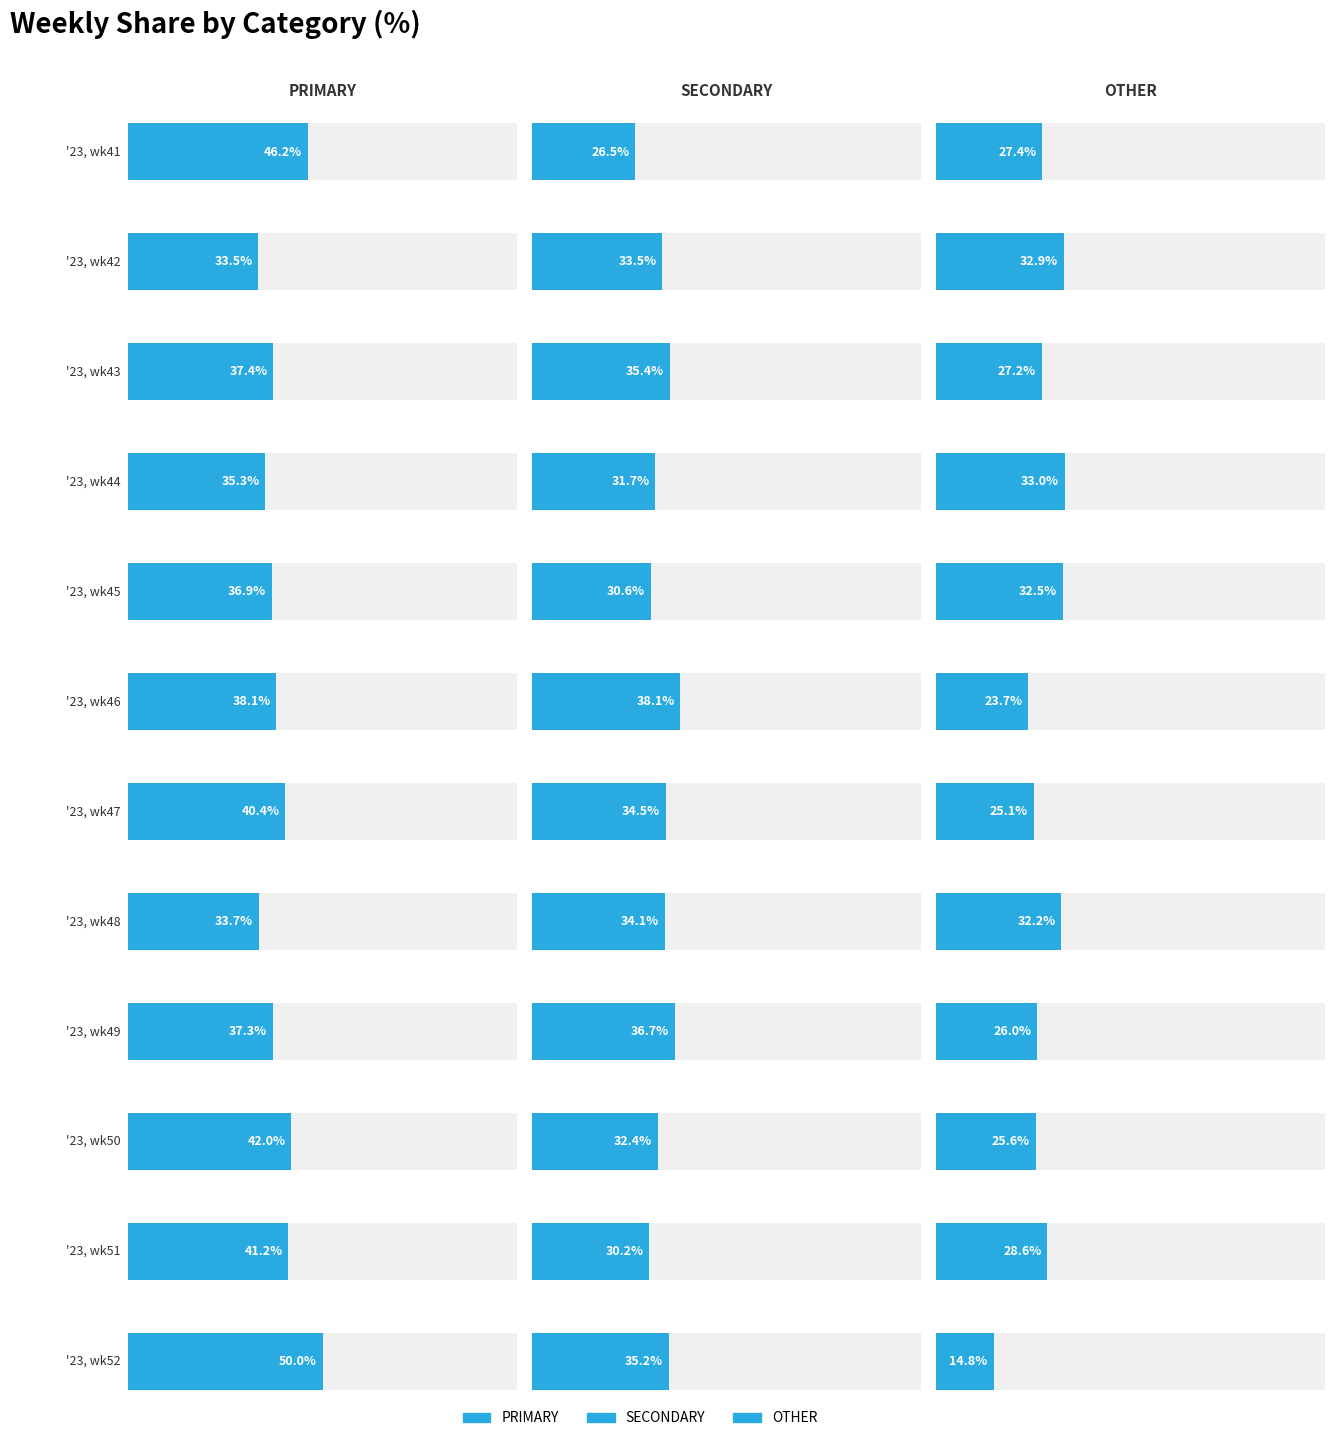

What is the maximum value for PRIMARY?

50.0